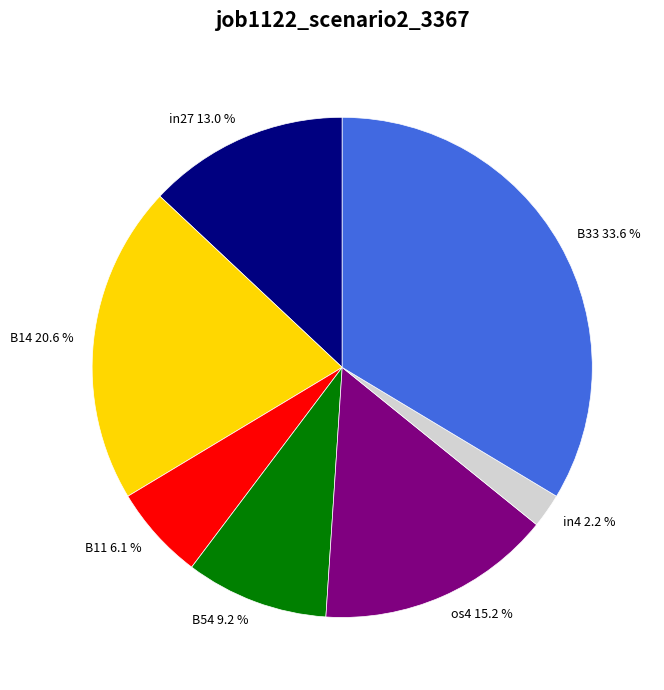

How many slices are in this pie chart?

7